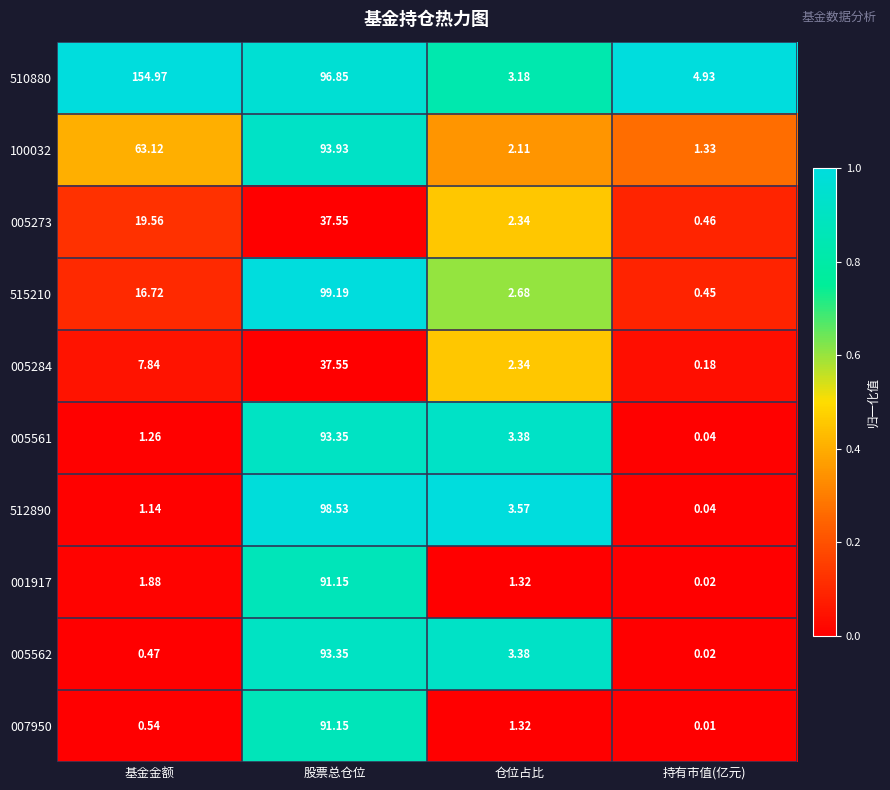

At which label does 005561 reach its minimum?

持有市值(亿元)